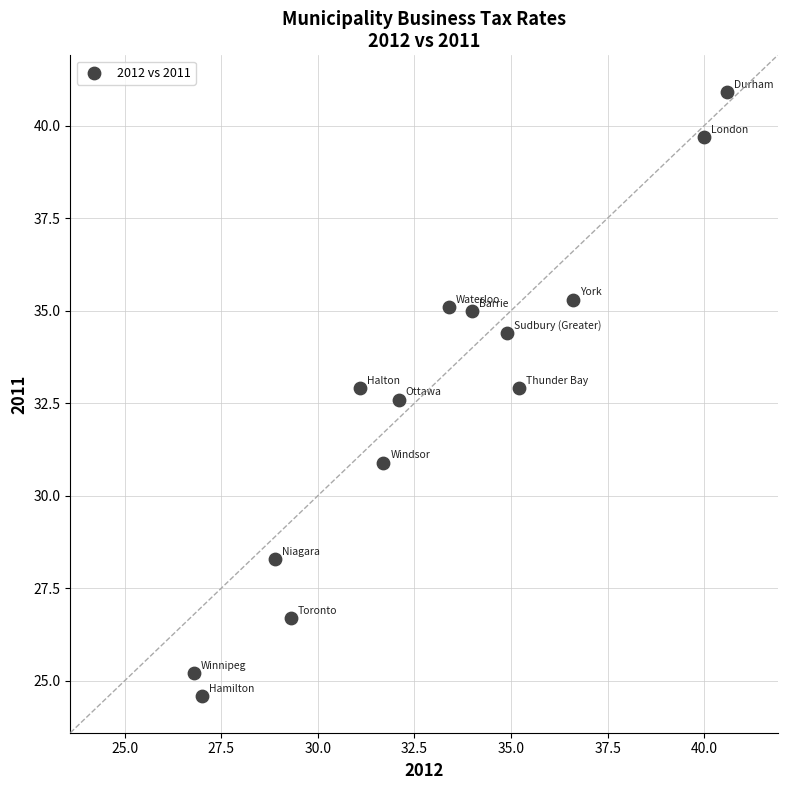

What Y value in the scatter plot is closest to 32?

32.6